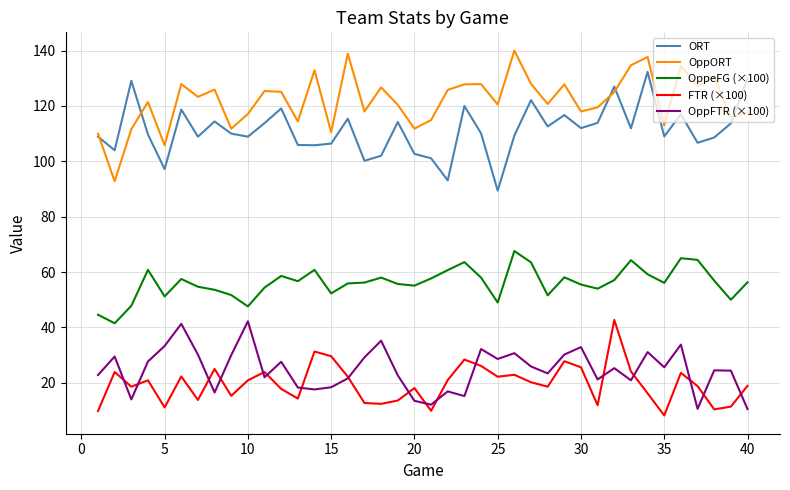

True or false: ORT and OppeFG (×100) intersect in this chart.

False